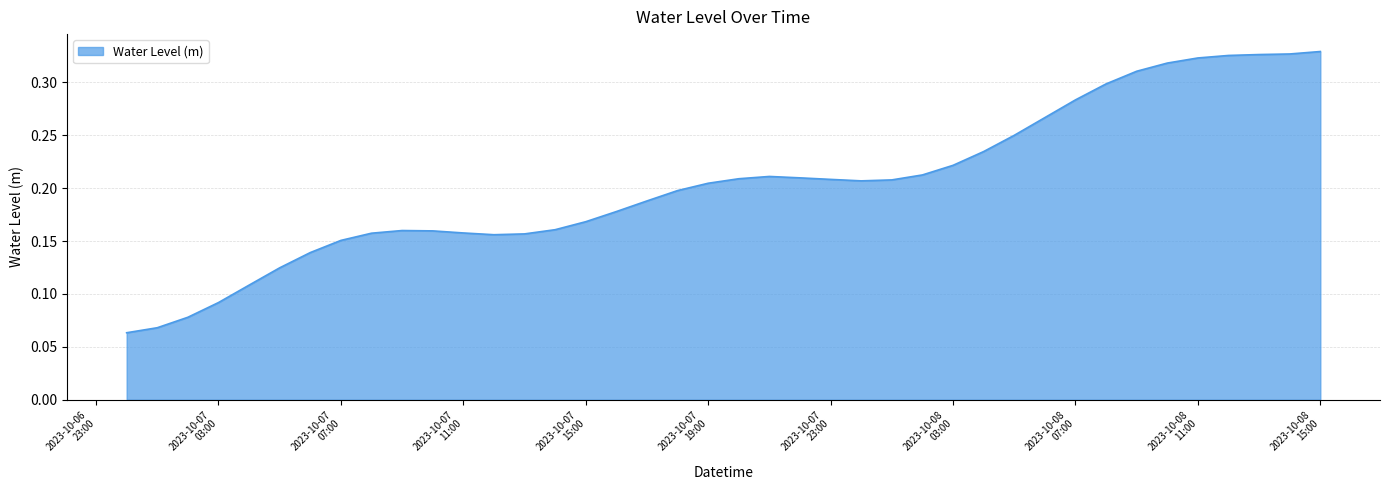

Is this an area chart (filled region under the line)?

Yes